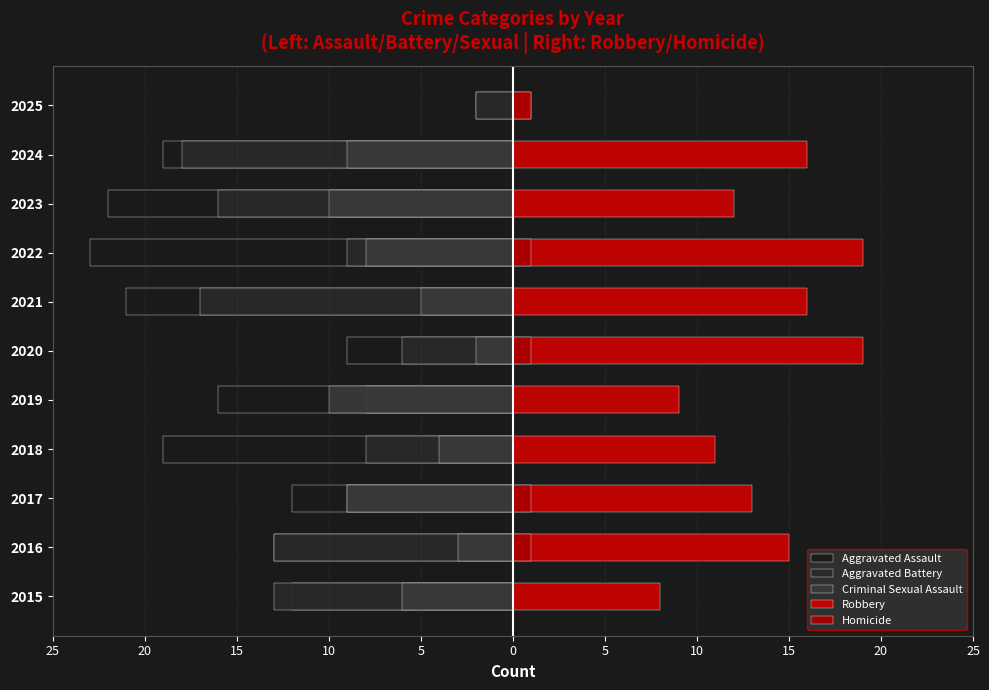

Reading left to right, extract all data points from this chart.

Aggravated Assault: -12	-13	-12	-19	-16	-9	-21	-23	-22	-19	-2
Aggravated Battery: -13	-13	-9	-8	-8	-6	-17	-9	-16	-18	-2
Criminal Sexual Assault: -6	-3	-9	-4	-10	-2	-5	-8	-10	-9	0
Robbery: 8	15	13	11	9	19	16	19	12	16	1
Homicide: 0	1	1	0	0	1	0	1	0	0	1